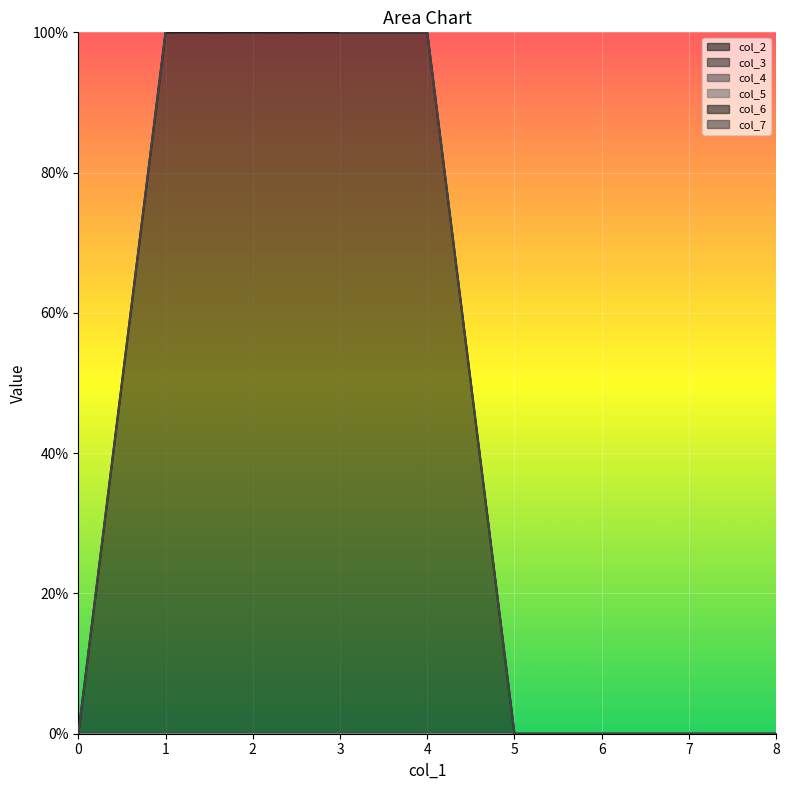

At how many categories does at least one series exceed 0?

4